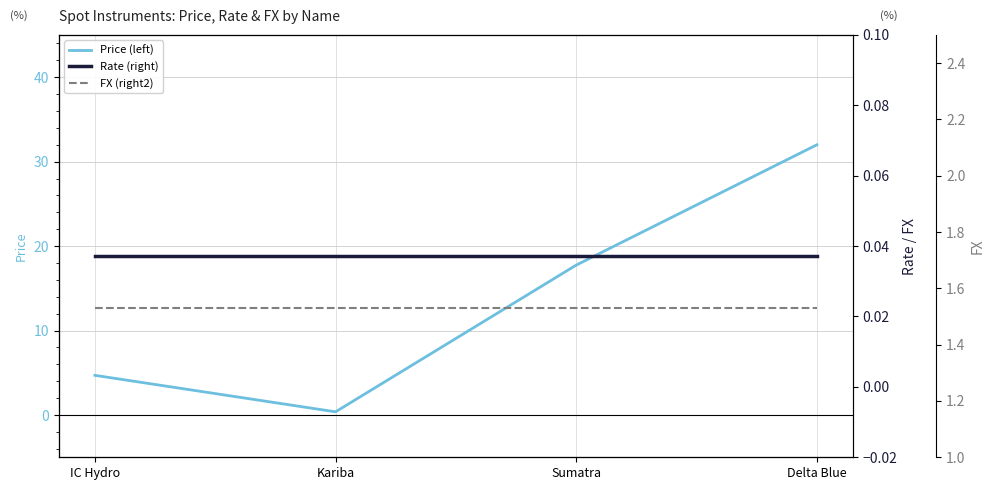

What is the minimum value for FX (right2)?

1.5